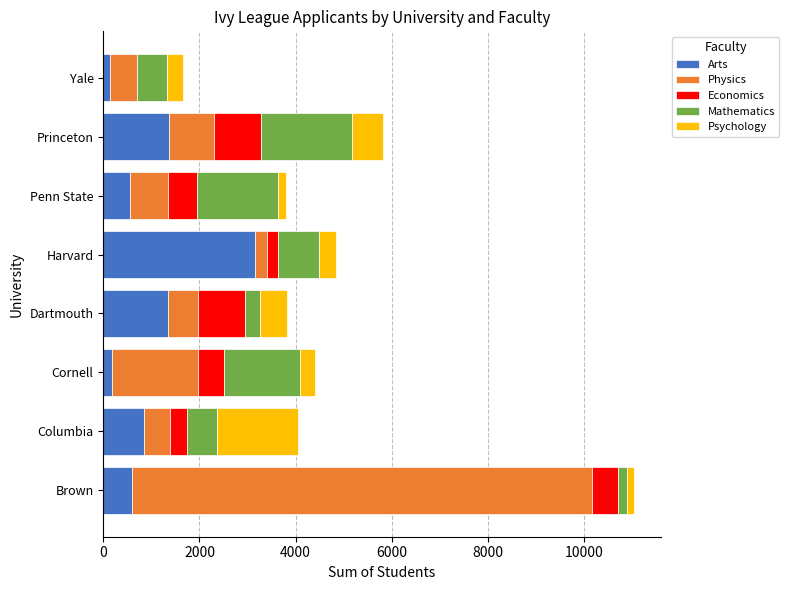

What is the highest value of the Arts series?

3155